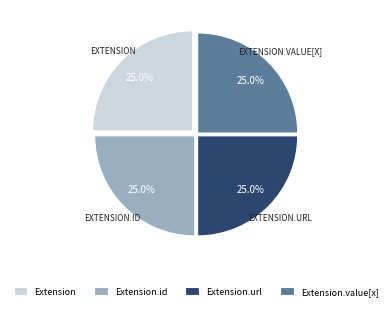

To the nearest percent, what is the difference between the largest and smallest slice percentages?

0%